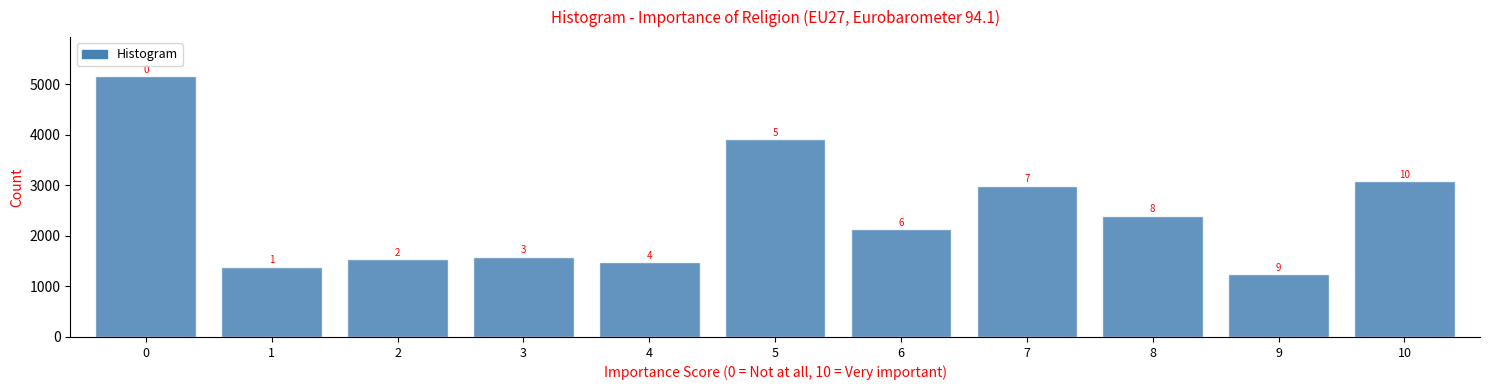

How many bars are there in total?

11